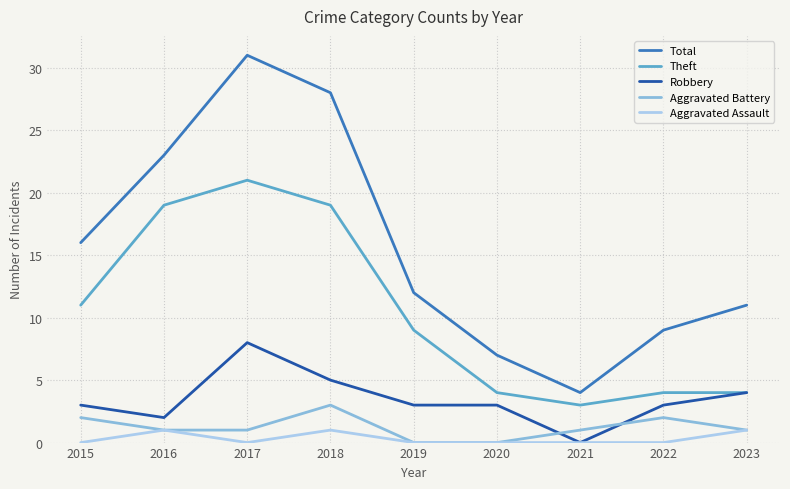

True or false: Aggravated Battery has more than 1 points higher than both neighbors.

True